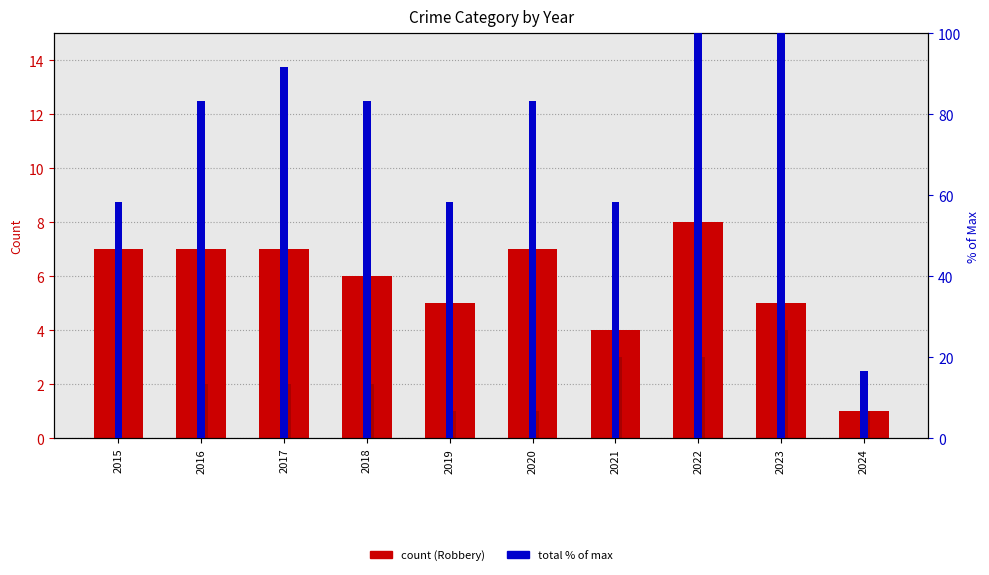

How many groups of bars are there?

10